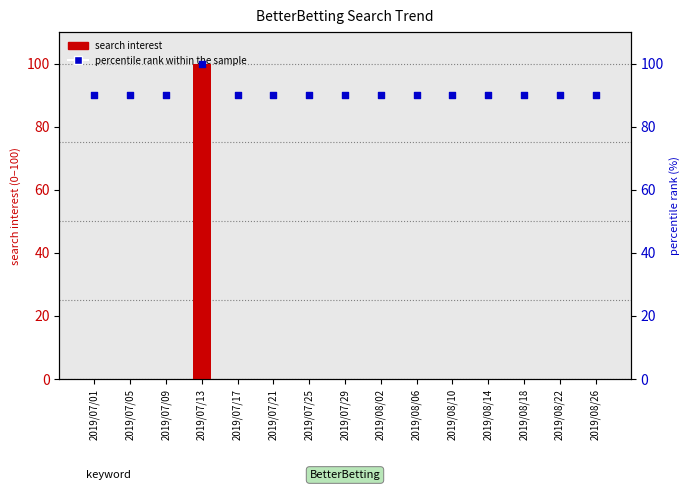

Which series contains the highest Y value?

search interest